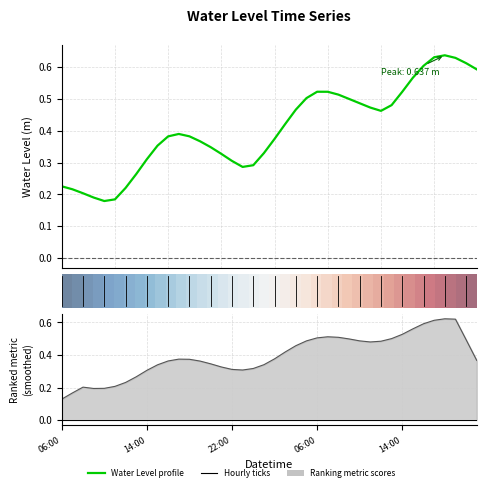

What is the difference between the Water Level profile values at 20 and 6?

0.2